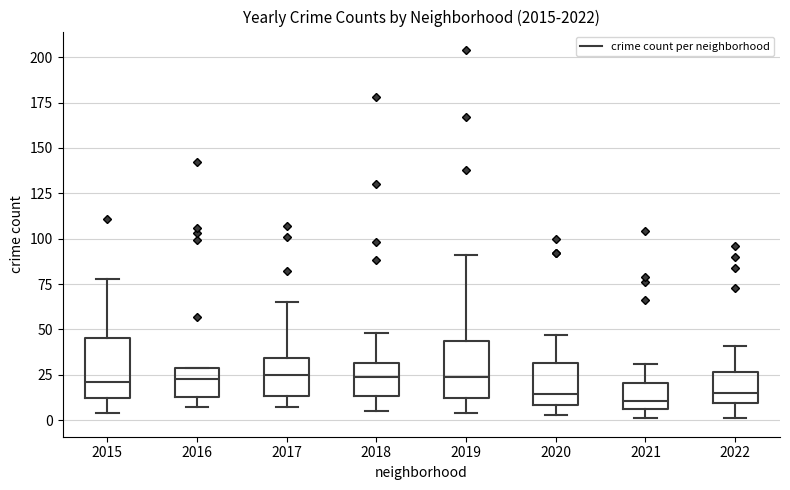

Reading left to right, transcribe this box plot: for each box, give where its median line is, the range the box spans, and where its two whiskers end, as read against the y-axis. The values are not printed on the chart, so give them approximately, as read against the axis.

2015: median 20, box 10 to 45, whiskers 5 to 80
2016: median 25, box 15 to 30, whiskers 5 to 30
2017: median 25, box 15 to 35, whiskers 5 to 65
2018: median 25, box 15 to 30, whiskers 5 to 50
2019: median 25, box 10 to 45, whiskers 5 to 90
2020: median 15, box 10 to 30, whiskers 5 to 45
2021: median 10, box 5 to 20, whiskers 0 to 30
2022: median 15, box 10 to 25, whiskers 0 to 40